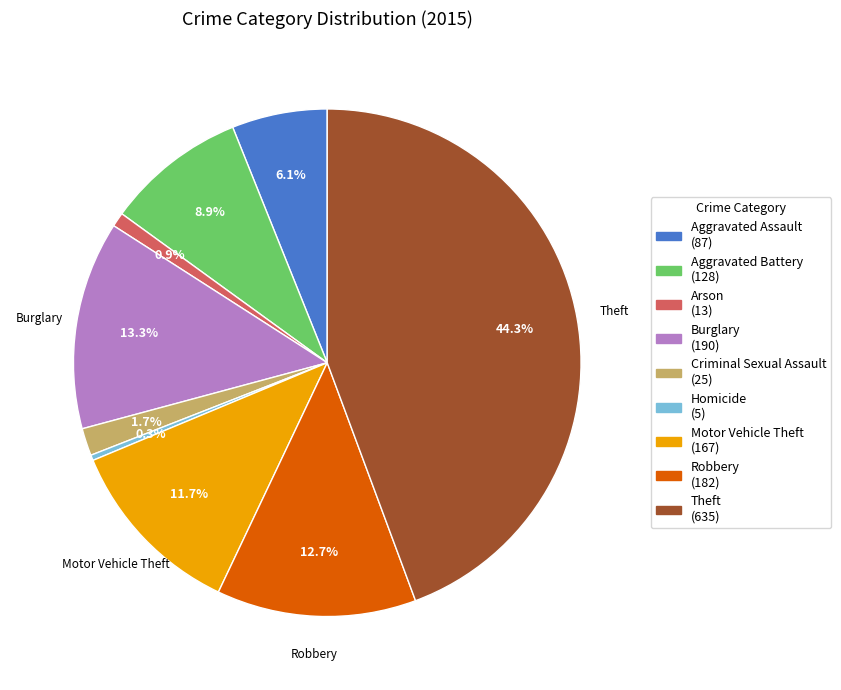

Which slice is the largest?

Theft